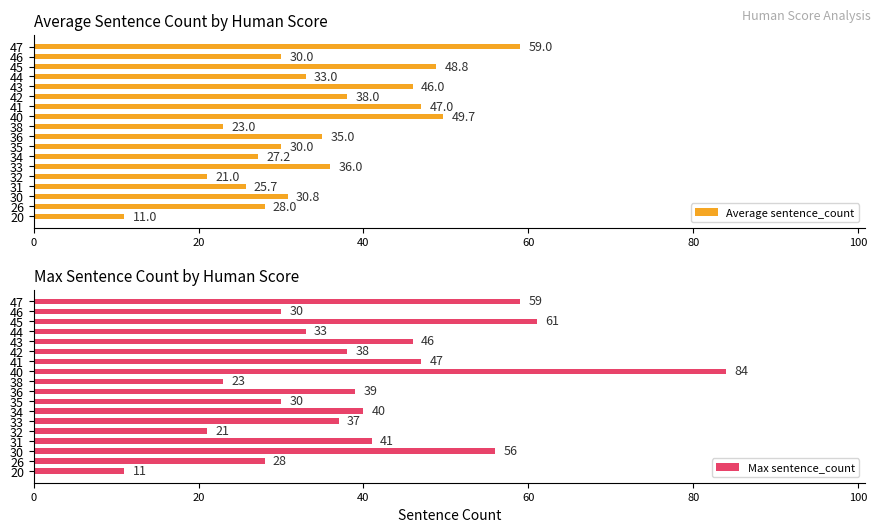

Is it true that Max sentence_count equals 11 at 20?

True